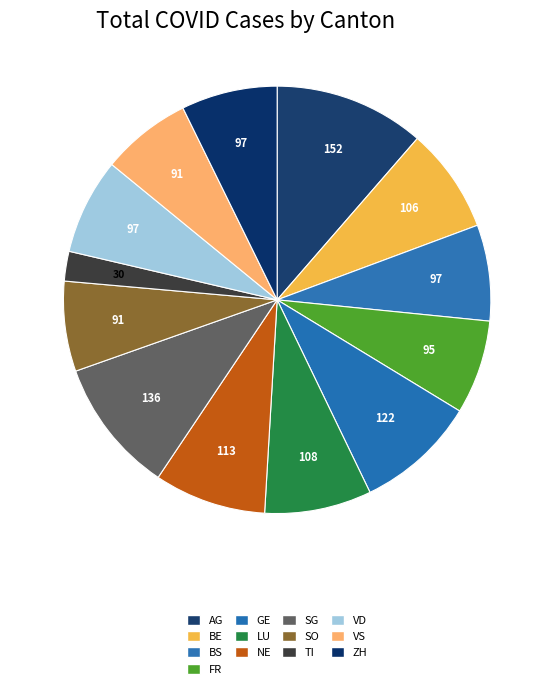

Is it true that ZH is 7% of the pie?

True